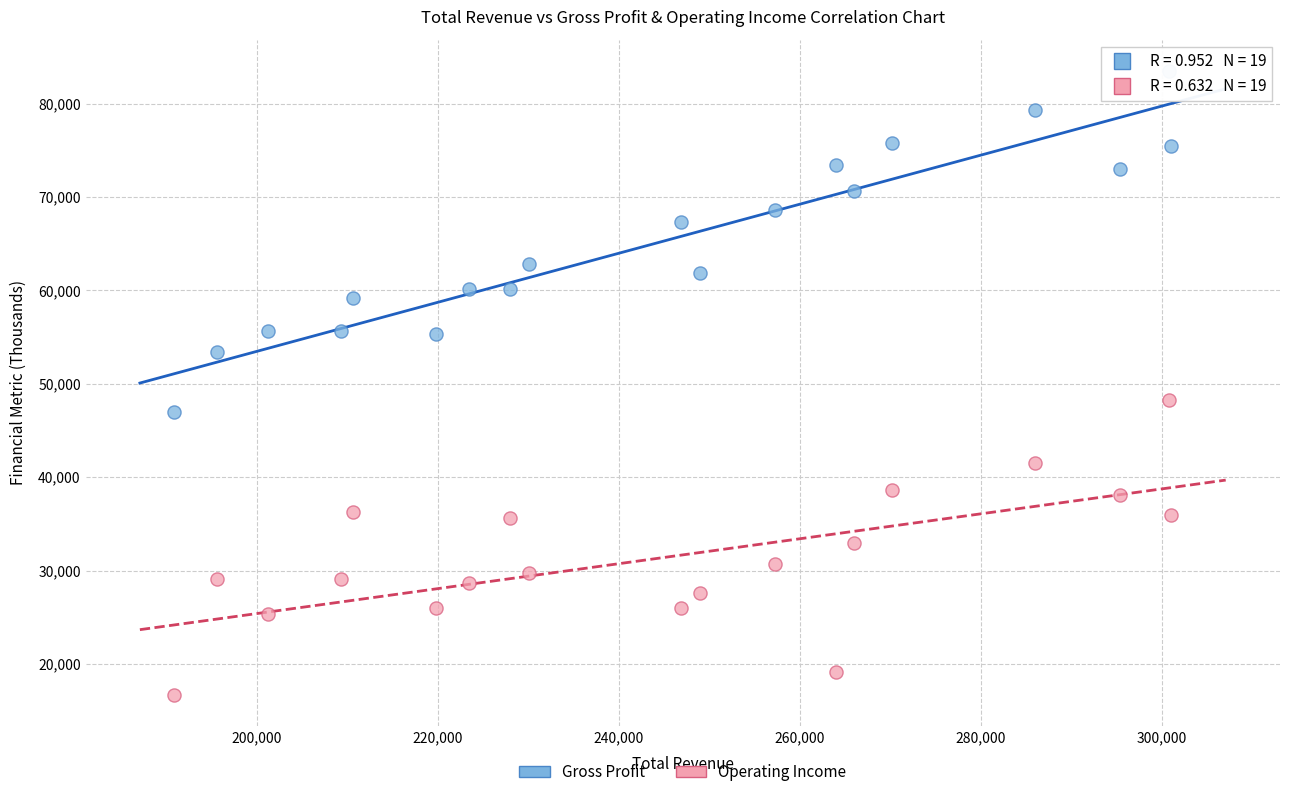

Across all data points, what is the range of X values (max minus min)?

110100